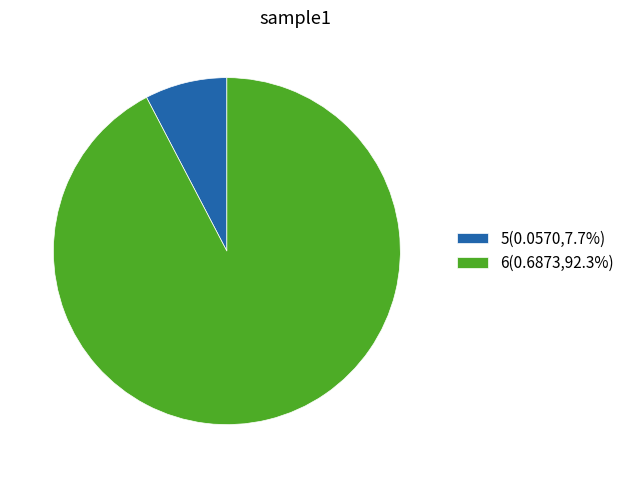

Do 5(0.0570,7.7%) and 6(0.6873,92.3%) together represent more than half of the pie?

Yes